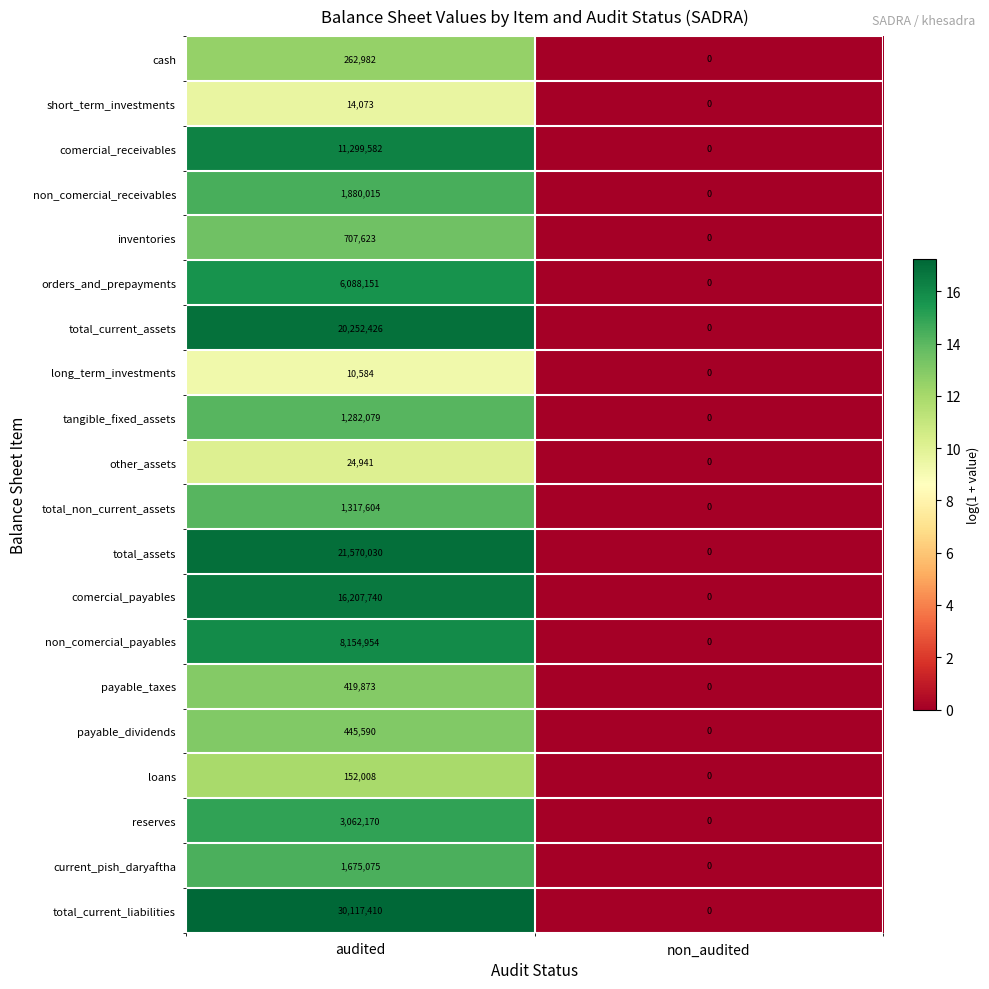

Which series has the largest total across all categories?

total_current_liabilities